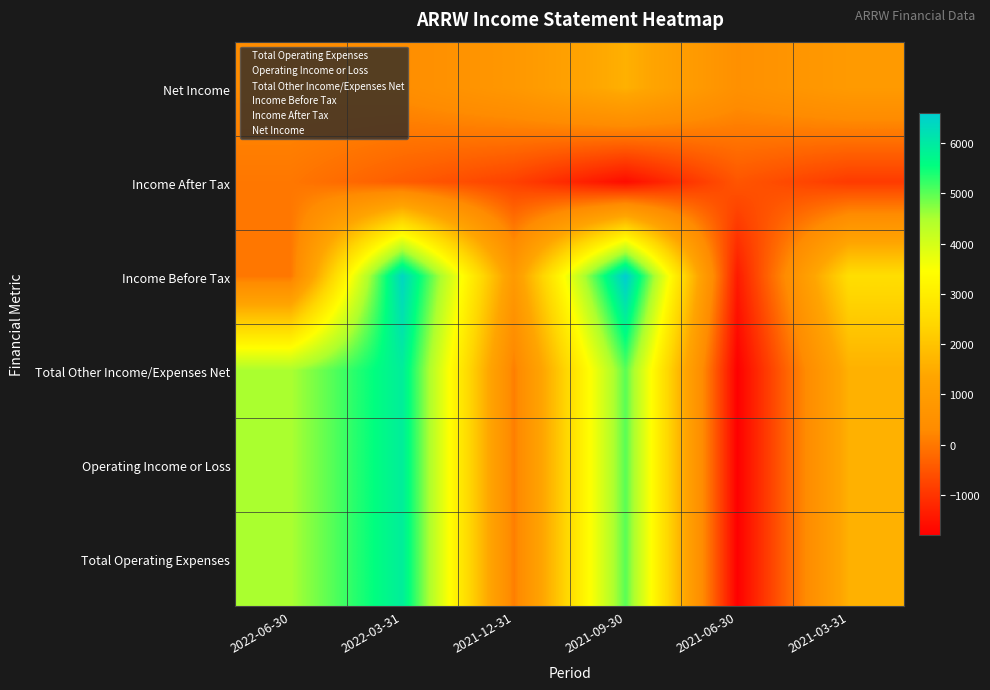

Rank the series at 2021-09-30 from lowest to highest value.

Income After Tax, Net Income, Total Other Income/Expenses Net, Operating Income or Loss, Total Operating Expenses, Income Before Tax